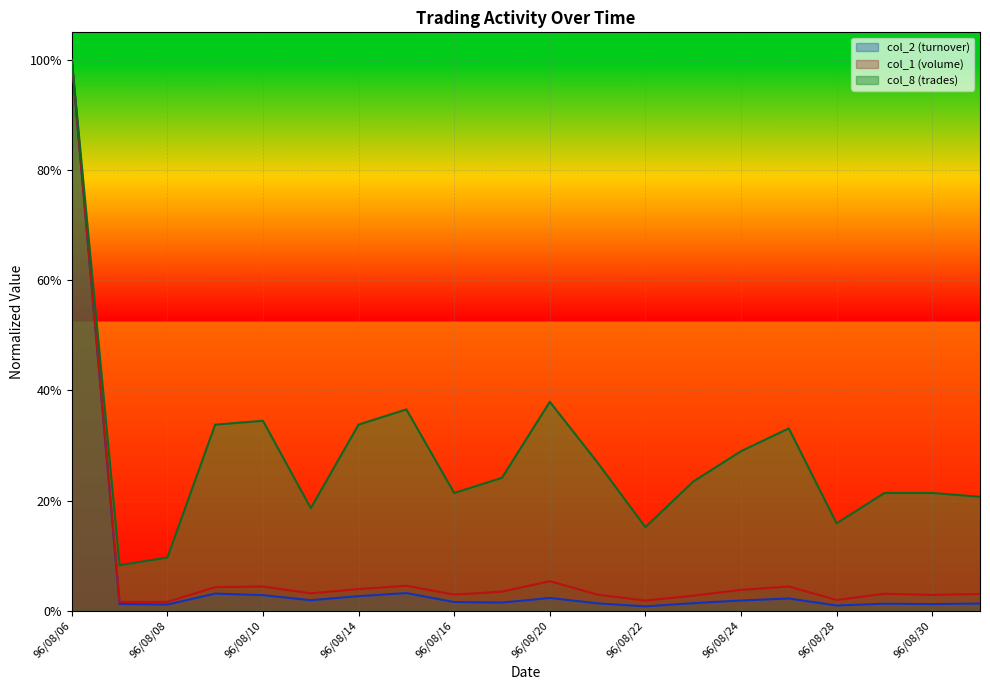

At which category does the chart reach its peak across all series?

96/08/06